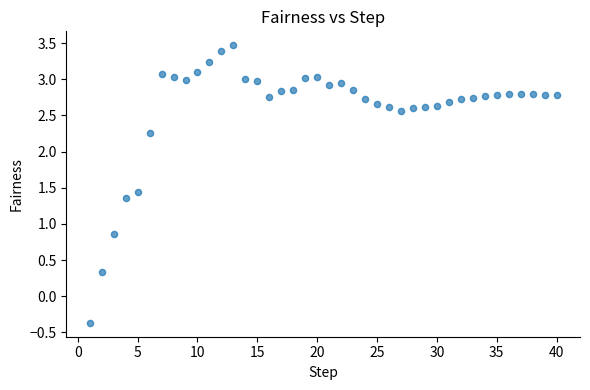

What Y value in the scatter plot is closest to 1?

0.9